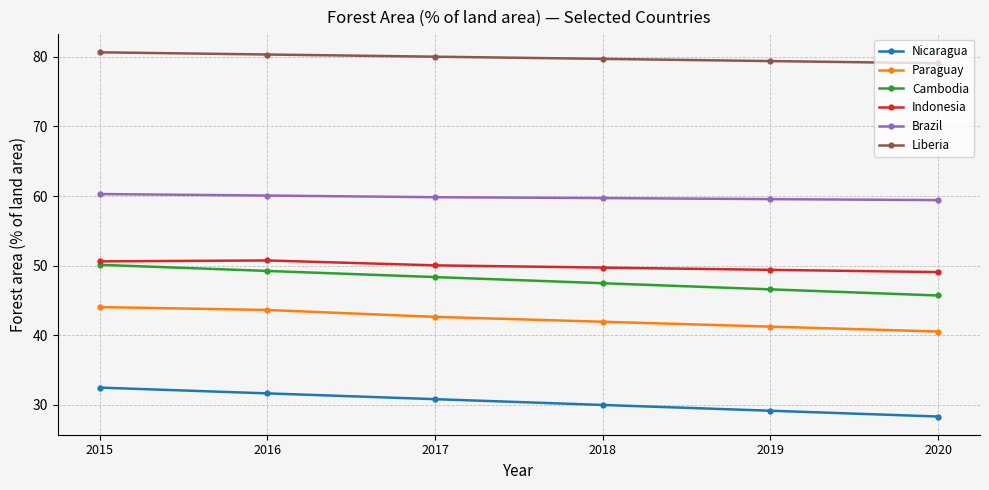

Which series has the largest total across all categories?

Liberia